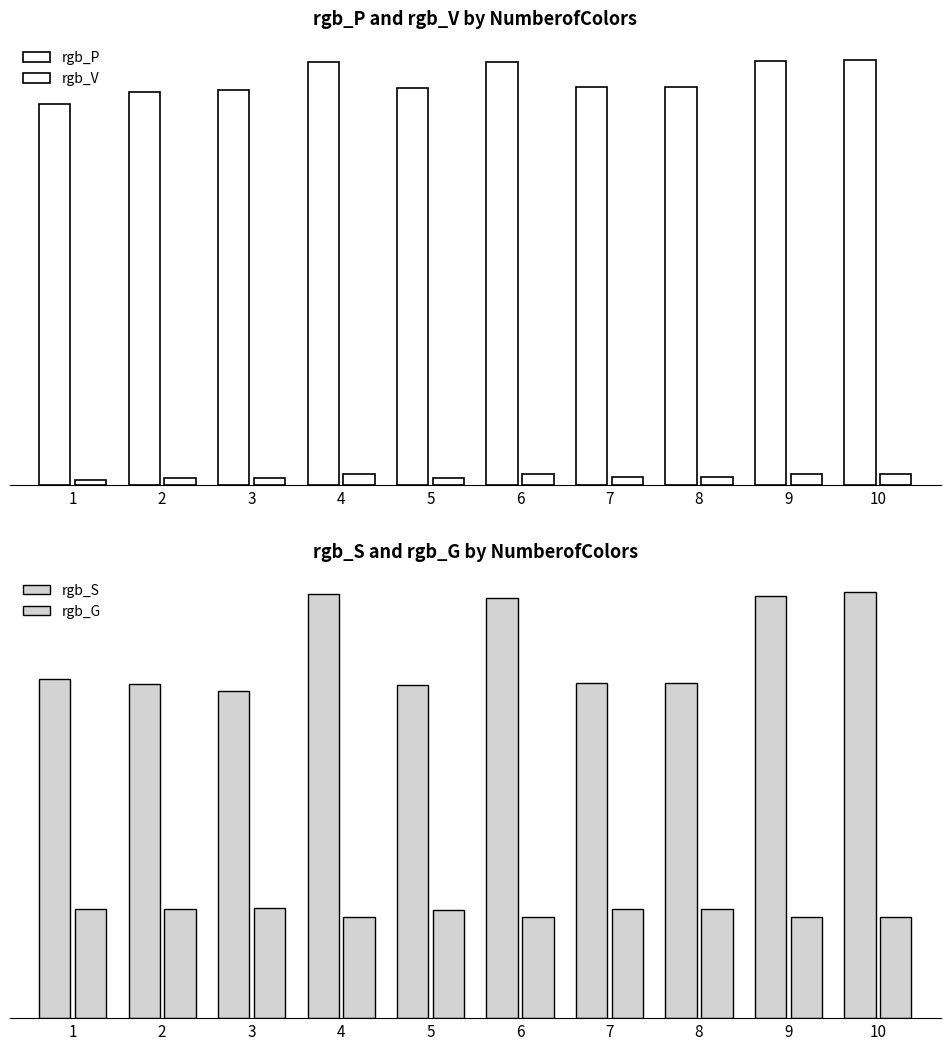

What is the sum of all rgb_V values?

3.6